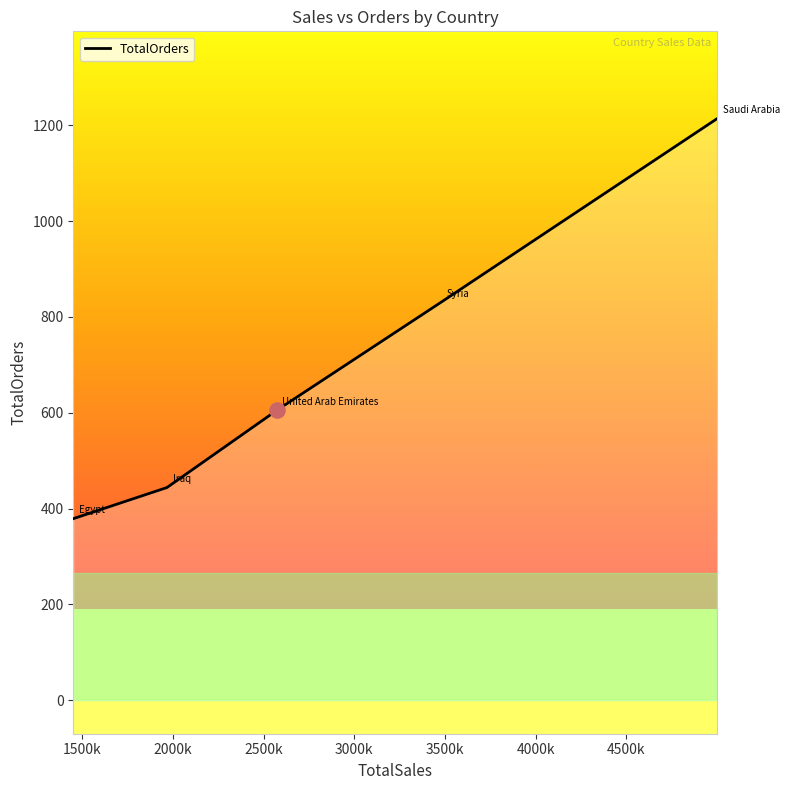

What is the difference between the maximum and minimum values?

835